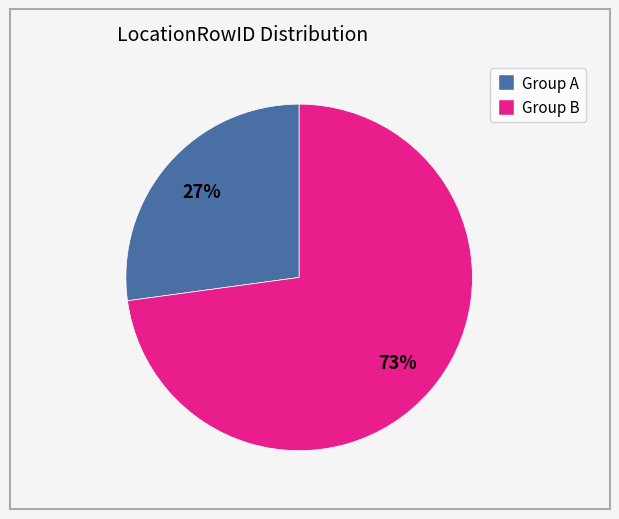

To the nearest percent, what is the difference between the largest and smallest slice percentages?

46%